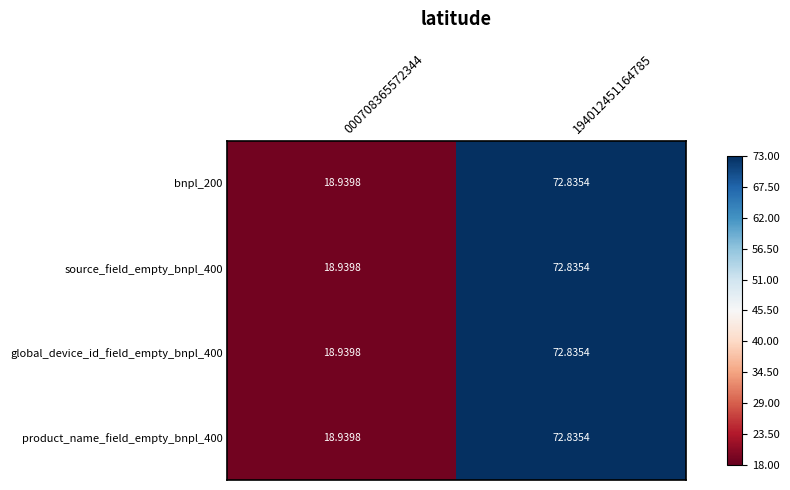

Is the value of product_name_field_empty_bnpl_400 at 000708365572344 greater than the value of global_device_id_field_empty_bnpl_400 at 194012451164785?

No